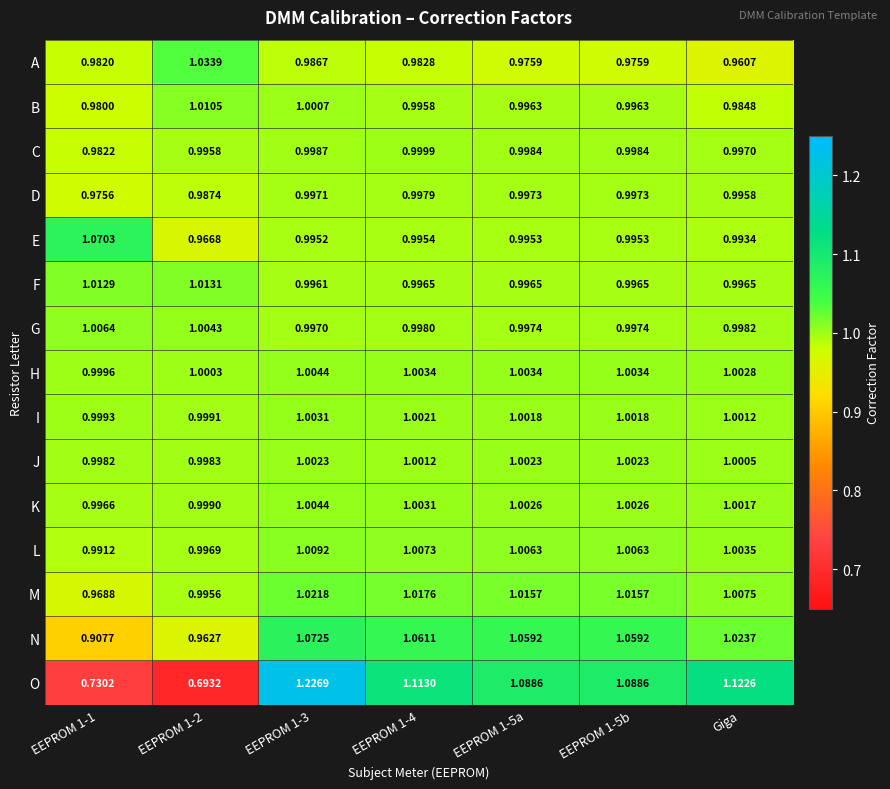

Which series has the largest range (max minus min)?

O